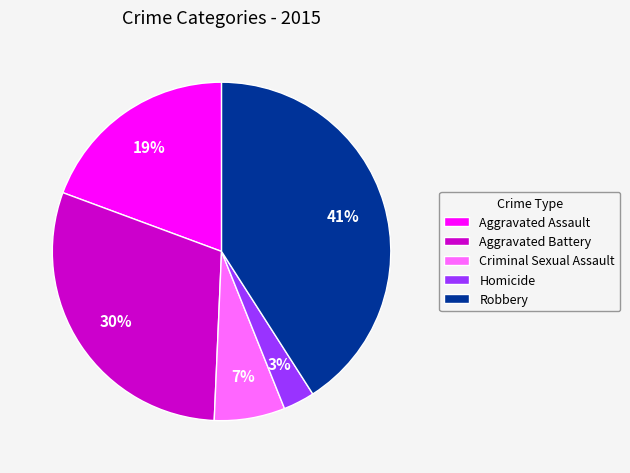

Is Homicide the majority of the pie?

No